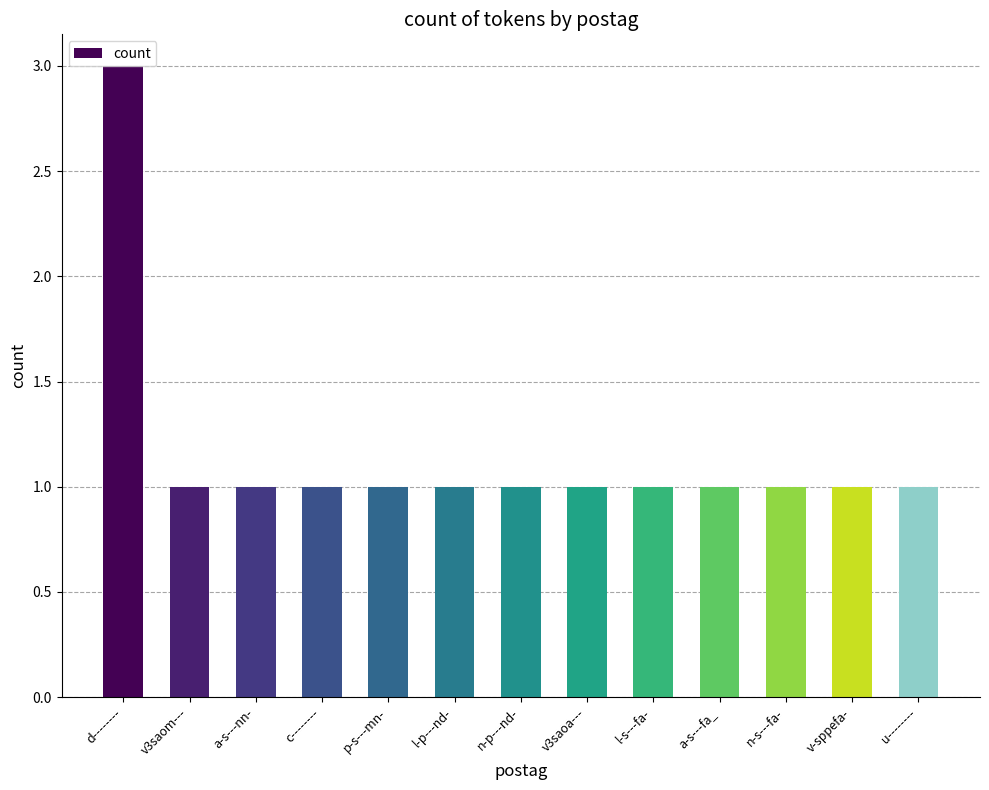

What is the label of the 7th bar from the left?

n-p---nd-